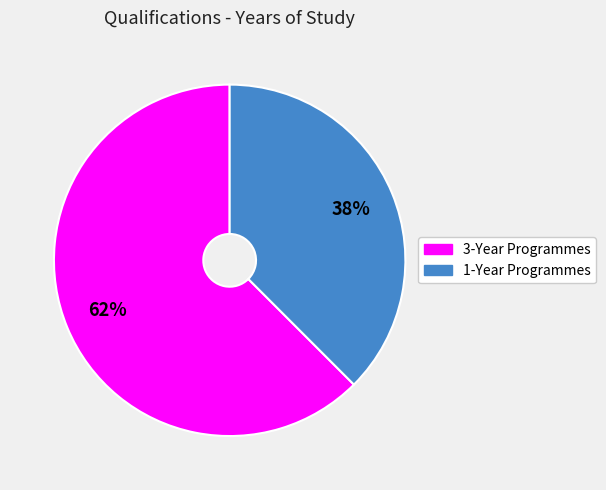

Rank the categories by value from lowest to highest.

1-Year Programmes, 3-Year Programmes